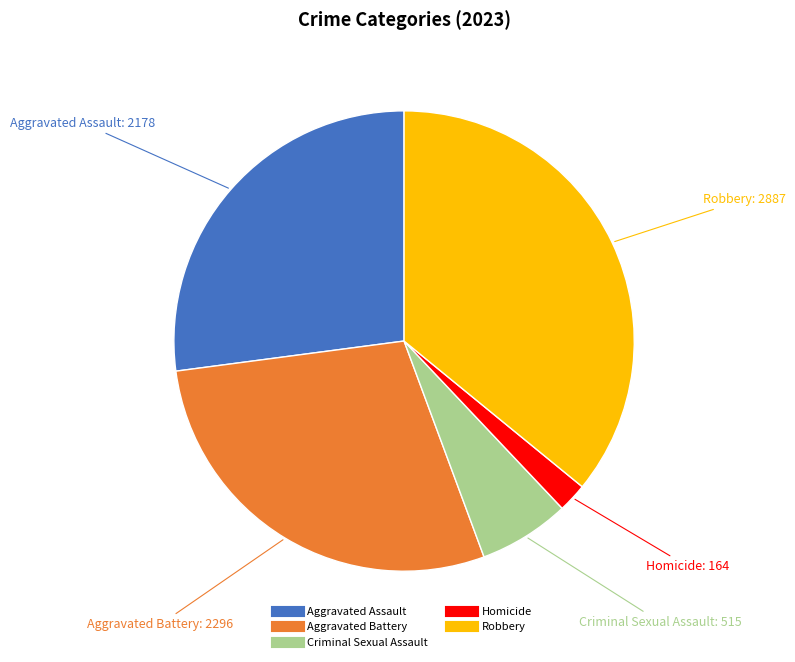

Is the sum of Aggravated Assault and Criminal Sexual Assault greater than half?

No